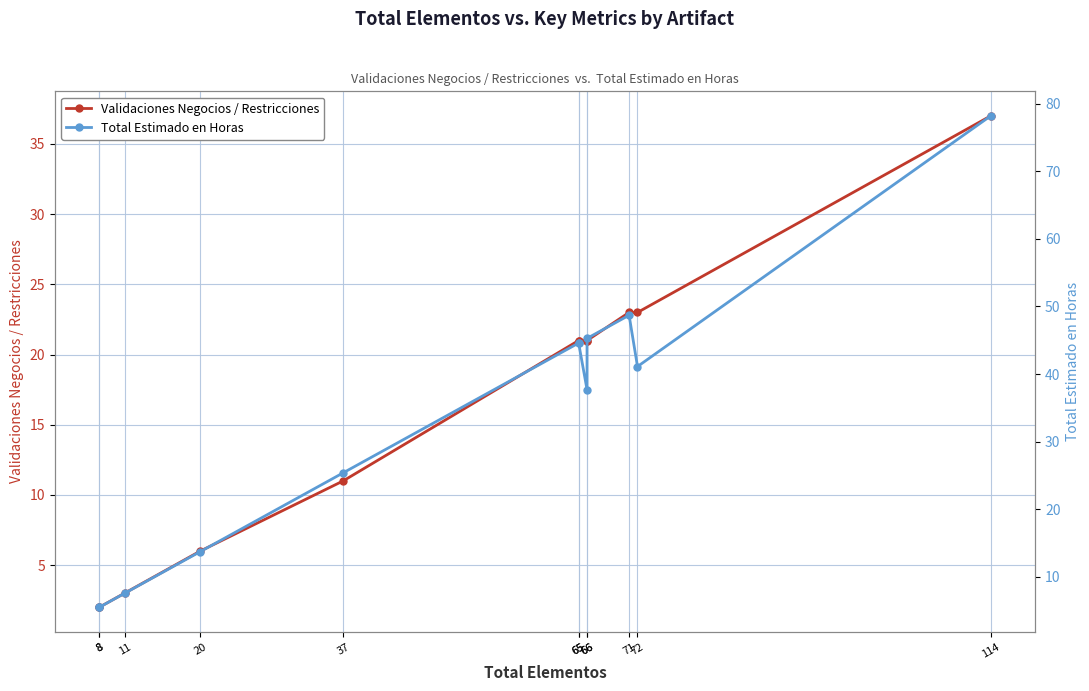

At which category is the sum across all series the highest?

114